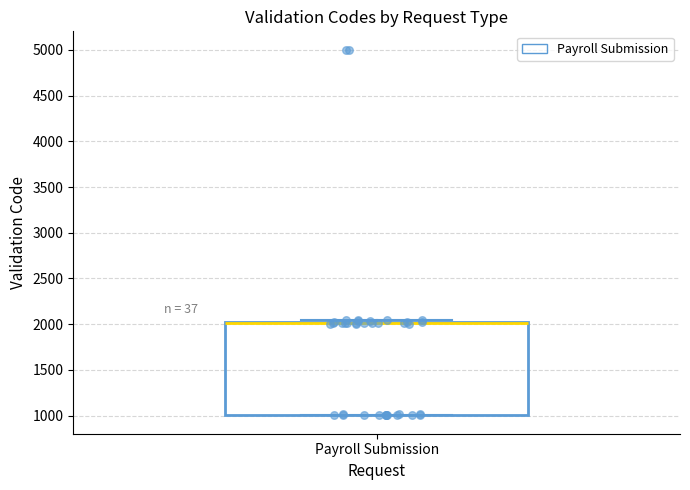

Where is the upper edge of the box for Payroll Submission on the y-axis? The values are not printed on the chart, so give them approximately, as read against the axis.

2000